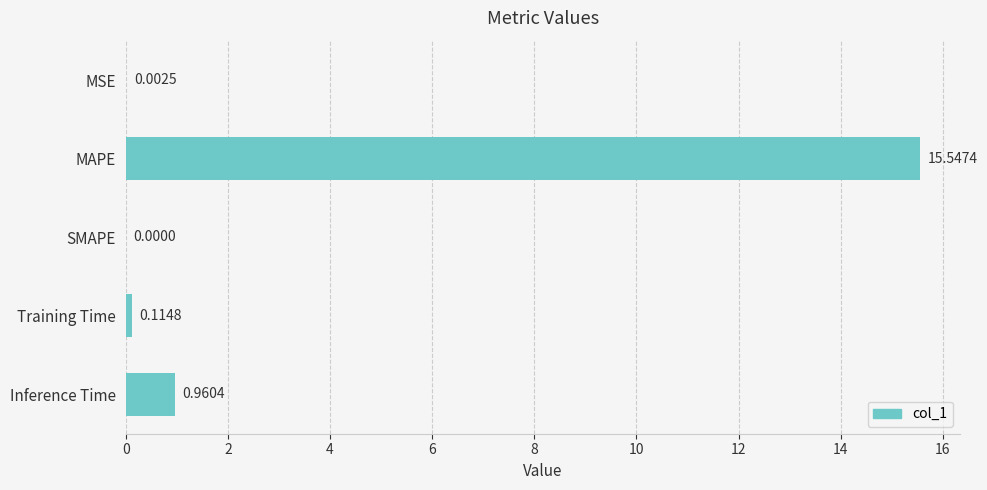

How many series are shown in this chart?

1